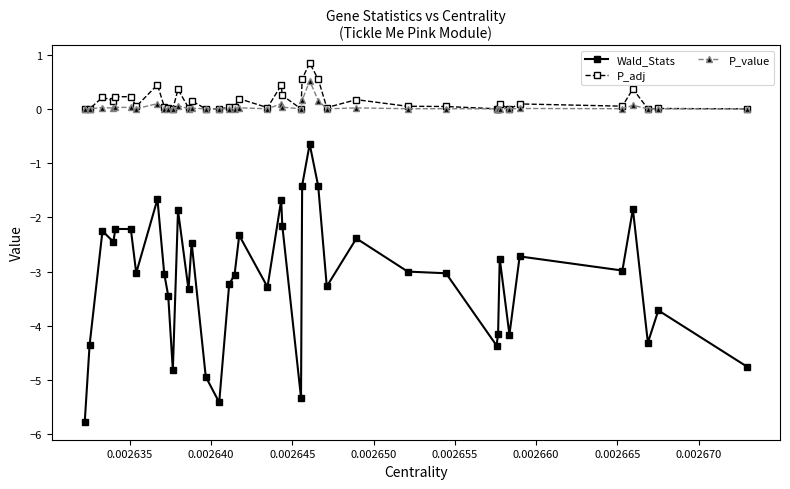

Does the chart display data point markers on the line(s)?

Yes